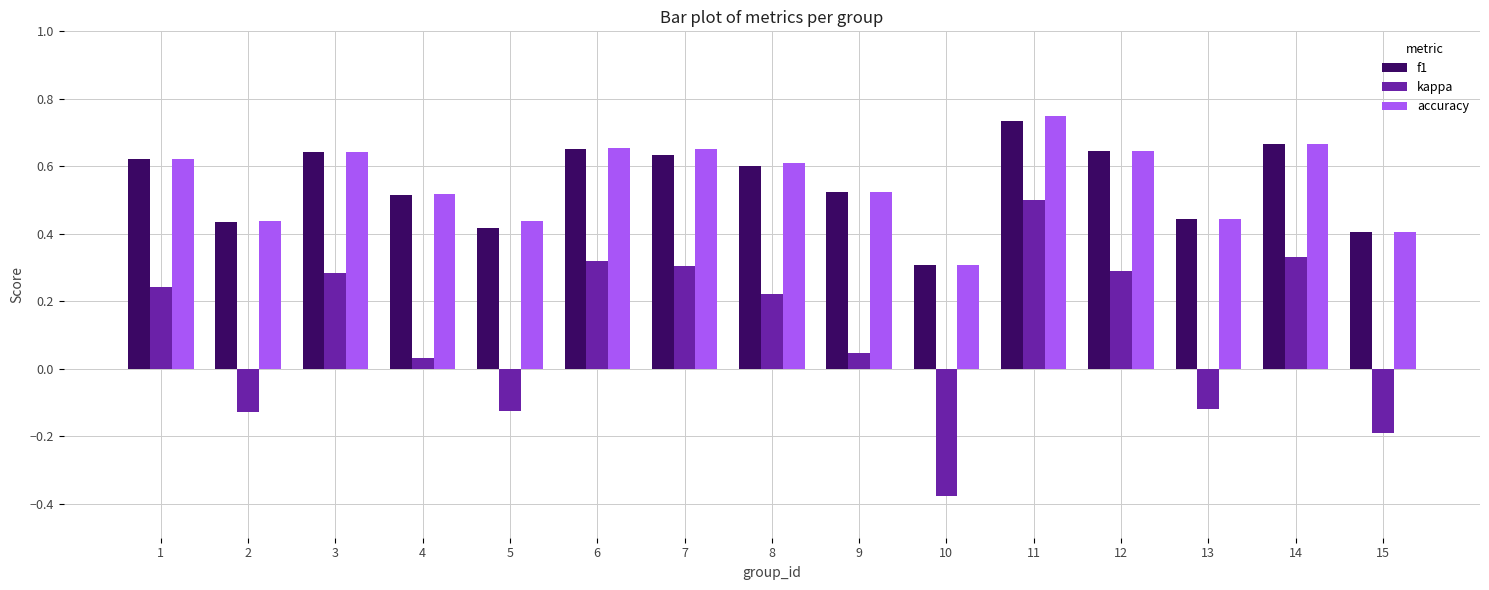

How many groups of bars are there?

15